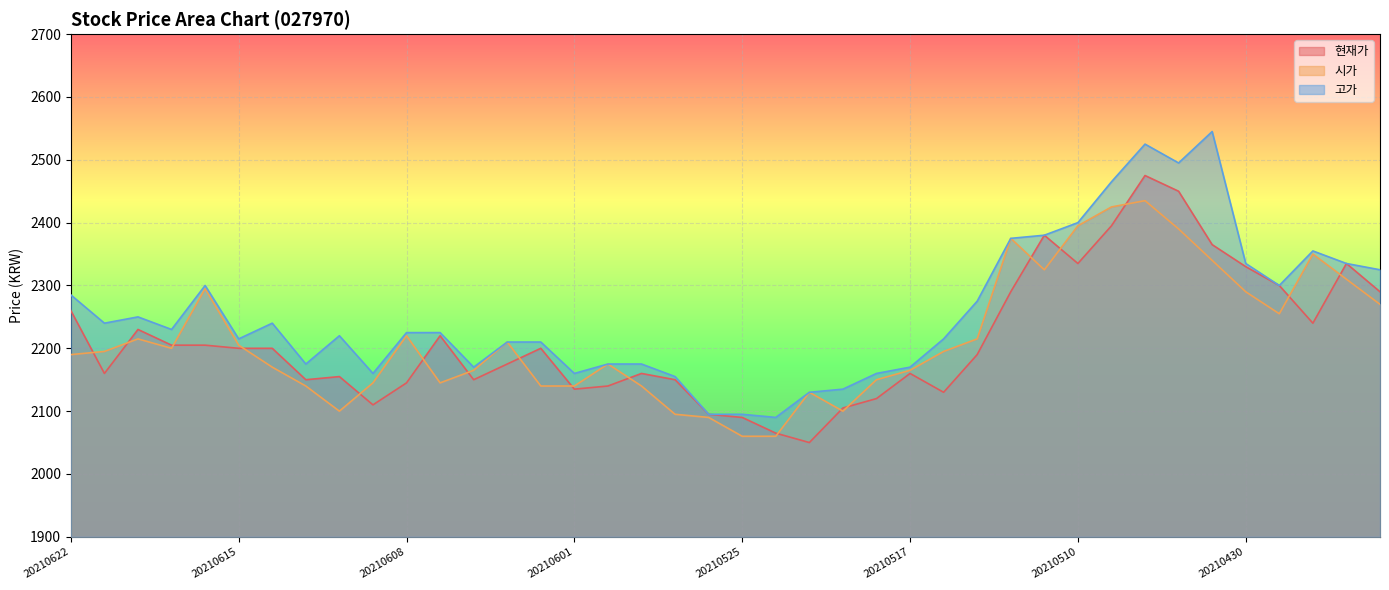

List the labels in order of 현재가 value, largest first.

20210506, 20210504, 20210507, 20210511, 20210503, 20210510, 20210427, 20210430, 20210429, 20210512, 20210426, 20210622, 20210428, 20210618, 20210607, 20210617, 20210616, 20210615, 20210614, 20210602, 20210513, 20210603, 20210621, 20210528, 20210517, 20210610, 20210611, 20210604, 20210527, 20210608, 20210531, 20210601, 20210514, 20210518, 20210609, 20210520, 20210526, 20210525, 20210524, 20210521